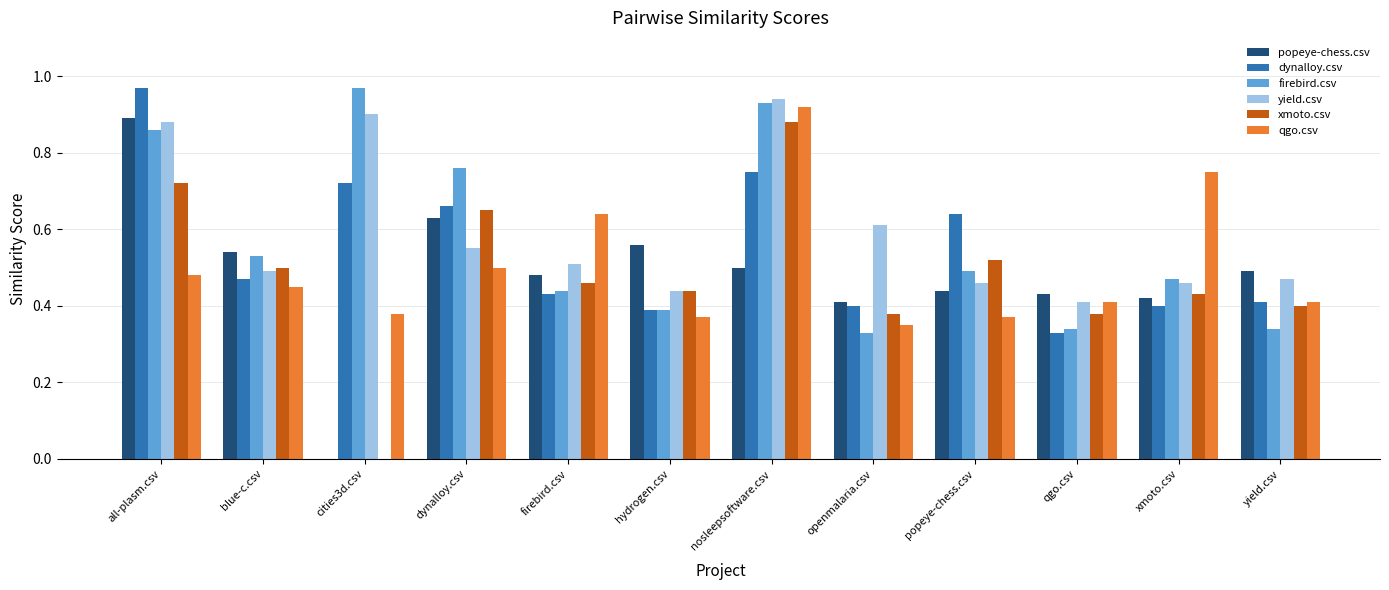

Between nosleepsoftware.csv and xmoto.csv, which series saw the biggest shift?

yield.csv